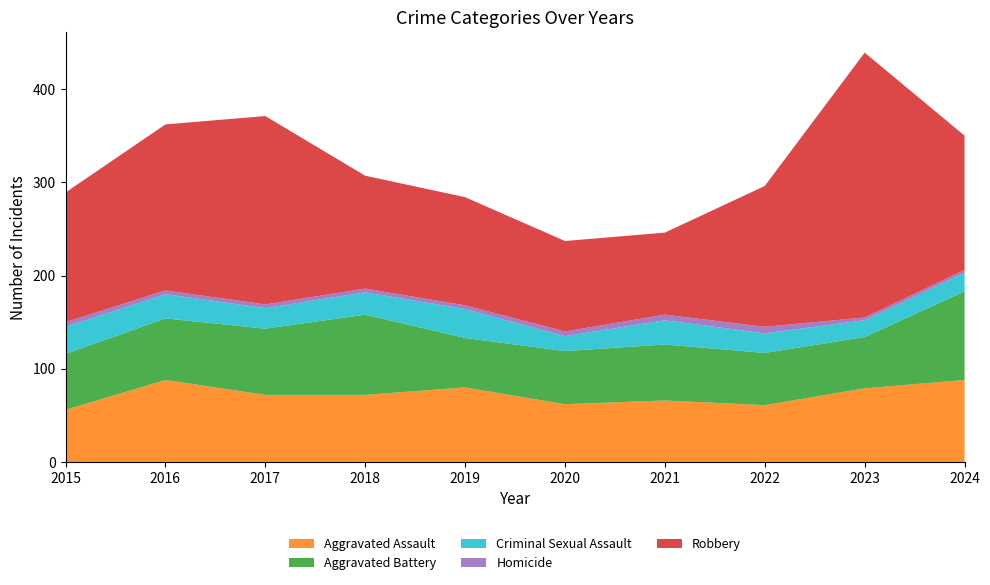

Reading right to left, list all the values displayed in this chart.

Aggravated Assault: 88	79	61	66	62	80	72	72	88	56
Aggravated Battery: 95	55	56	60	57	53	86	71	66	60
Criminal Sexual Assault: 20	18	21	26	16	31	24	22	26	29
Homicide: 3	3	7	6	5	4	4	4	4	5
Robbery: 144	284	151	88	97	116	121	202	178	139